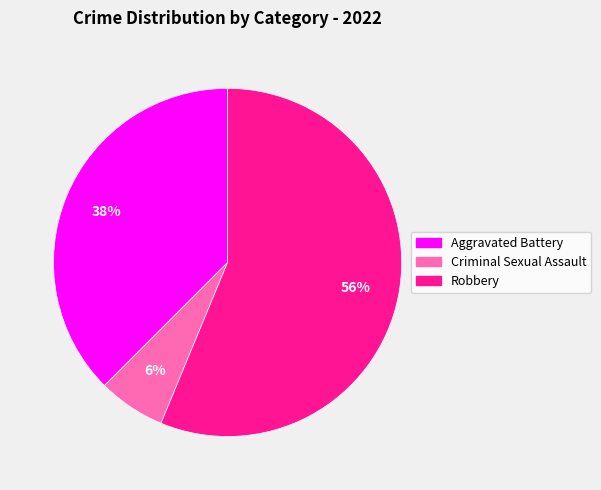

To the nearest percent, what is the average slice percentage?

33%